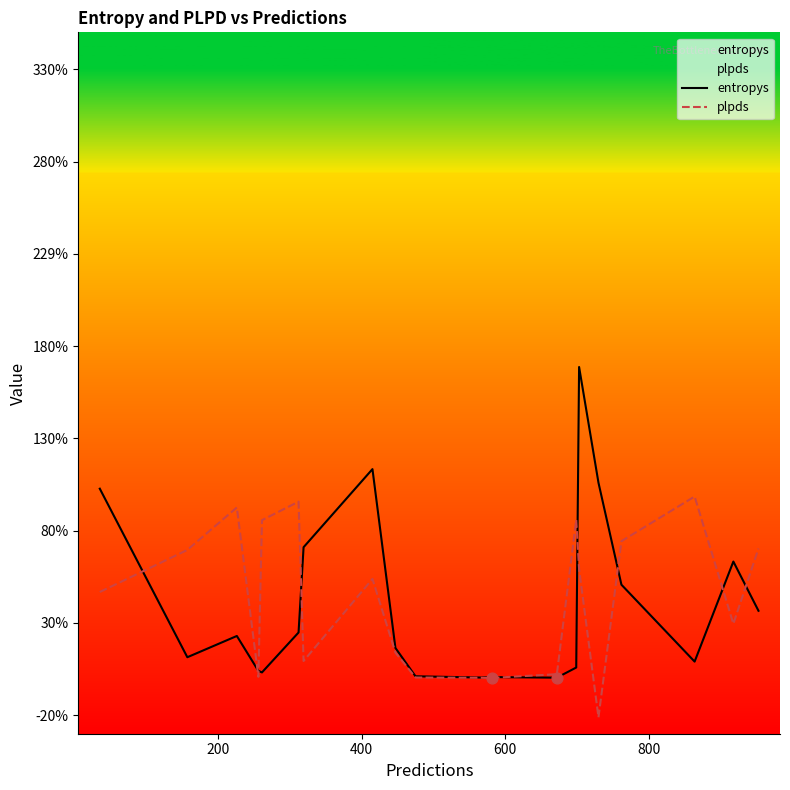

What are all the series names shown in the legend?

entropys, plpds